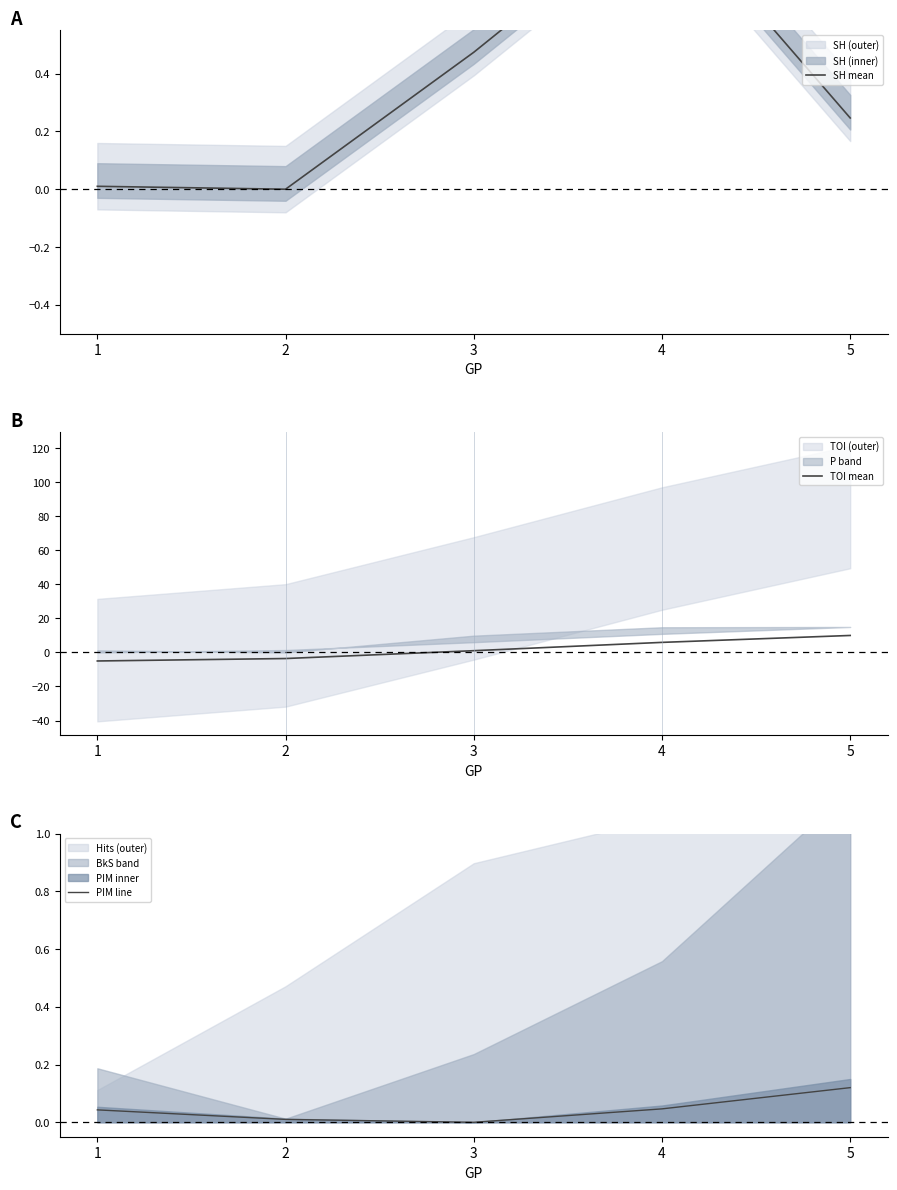

Reading right to left, extract all data points from this chart.

SH mean: 5=0.2	4=1.0	3=0.5	2=0.0	1=0.0
TOI mean: 5=10.0	4=5.9	3=1.0	2=-3.6	1=-5.0
PIM line: 5=0.1	4=0.0	3=0.0	2=0.0	1=0.0